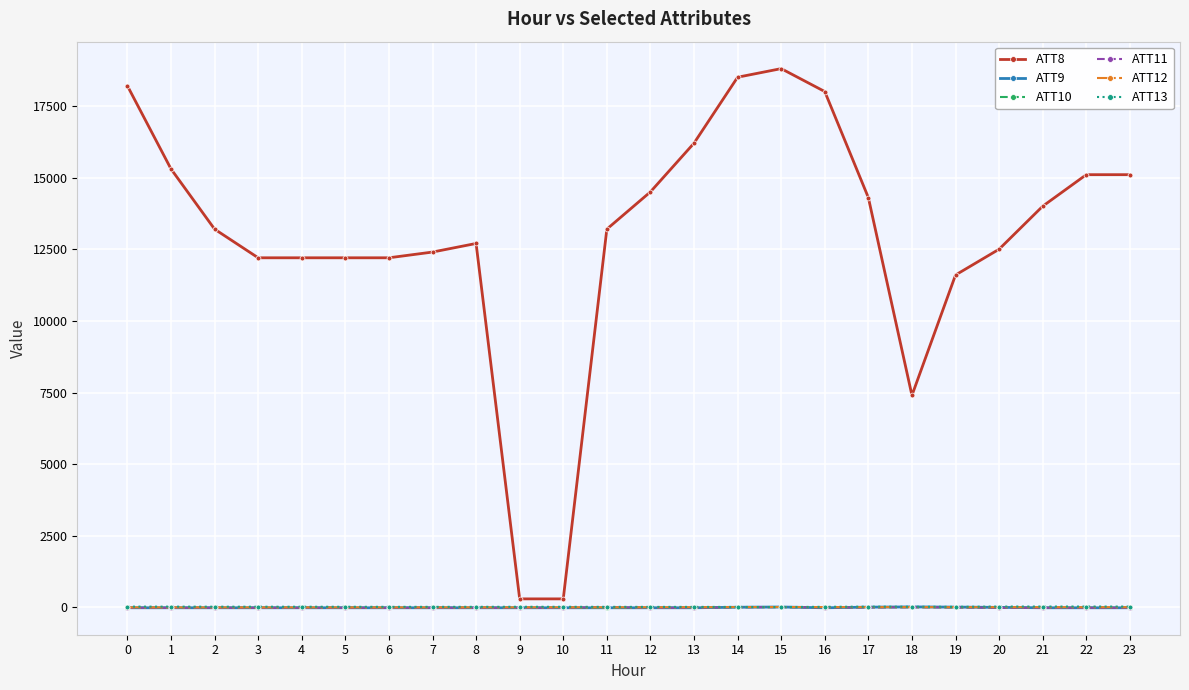

The ATT8 series shows 11600.0 at 19. True or false?

True